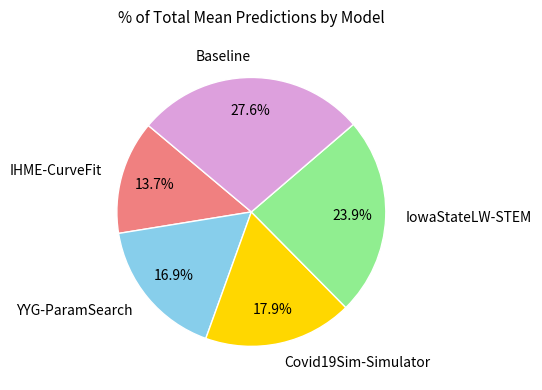

To the nearest percent, what is the difference between the largest and smallest slice percentages?

14%